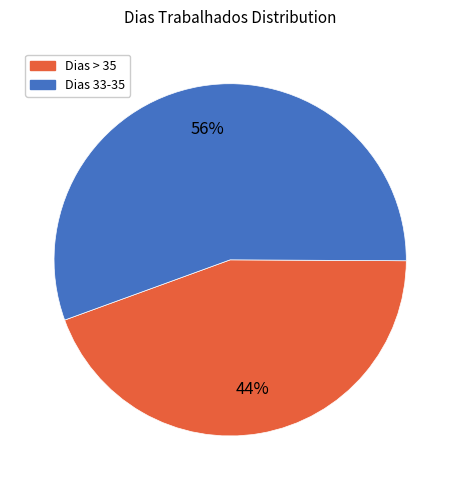

Is there a majority slice in this chart?

Yes